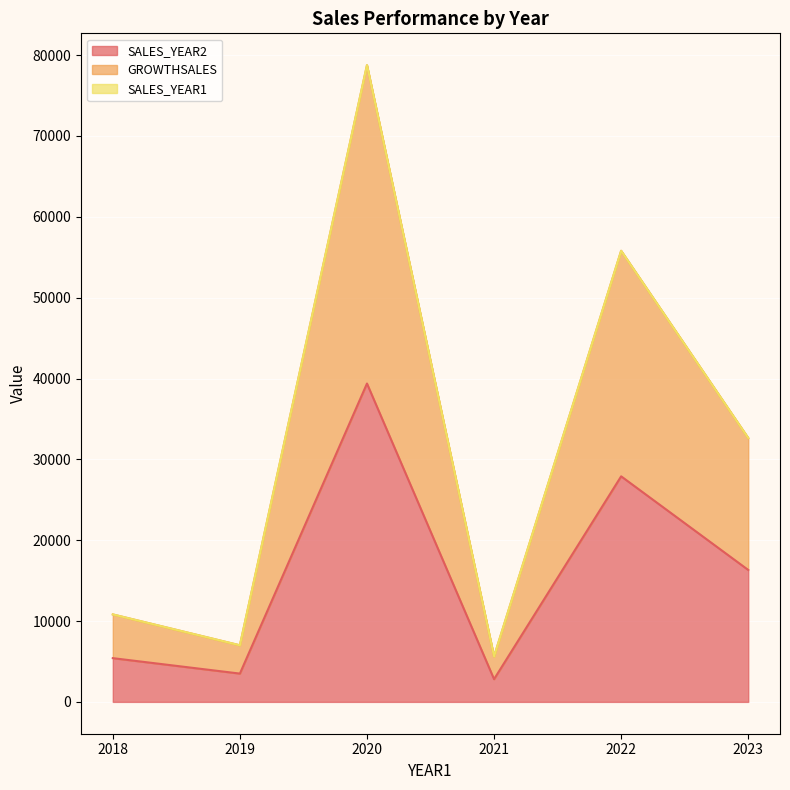

How many data points in SALES_YEAR2 are less than 16320?

3